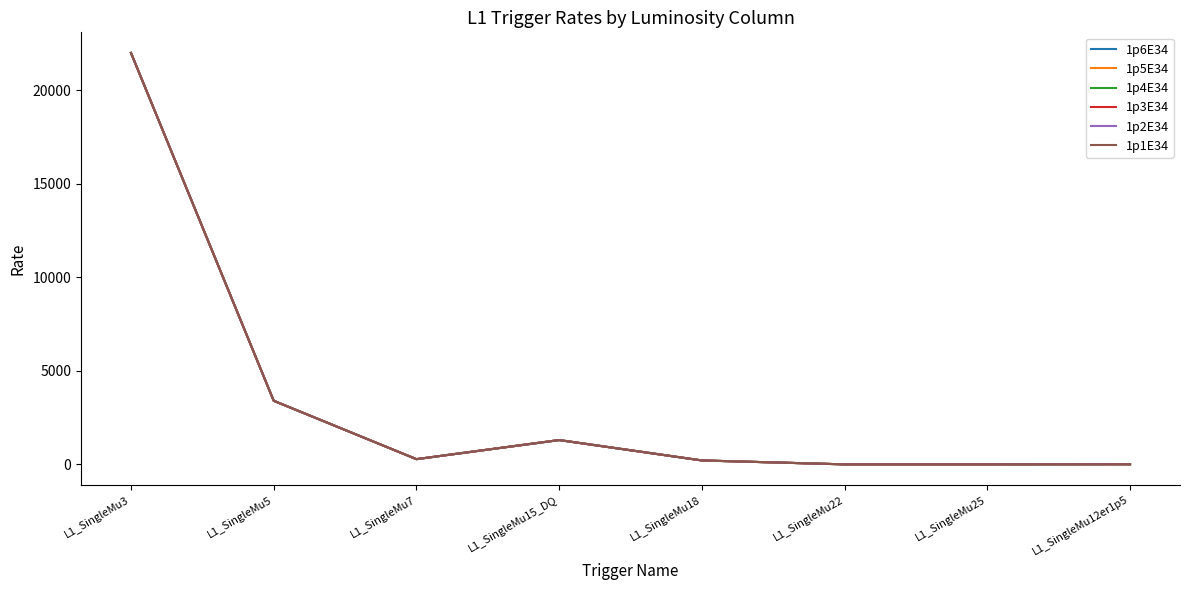

True or false: 1p5E34 and 1p3E34 intersect in this chart.

False